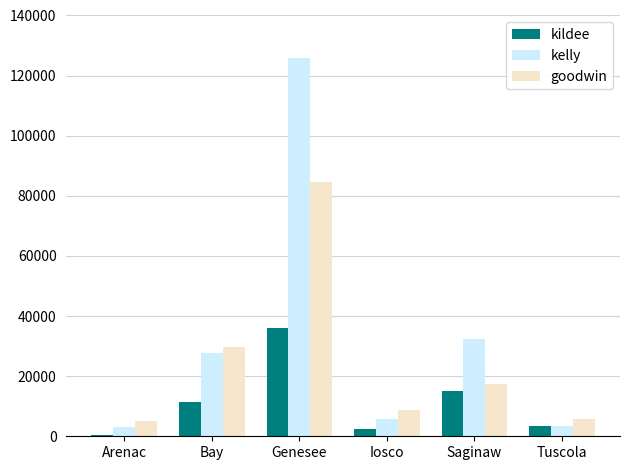

List the series in order of their peak value, highest first.

kelly, goodwin, kildee